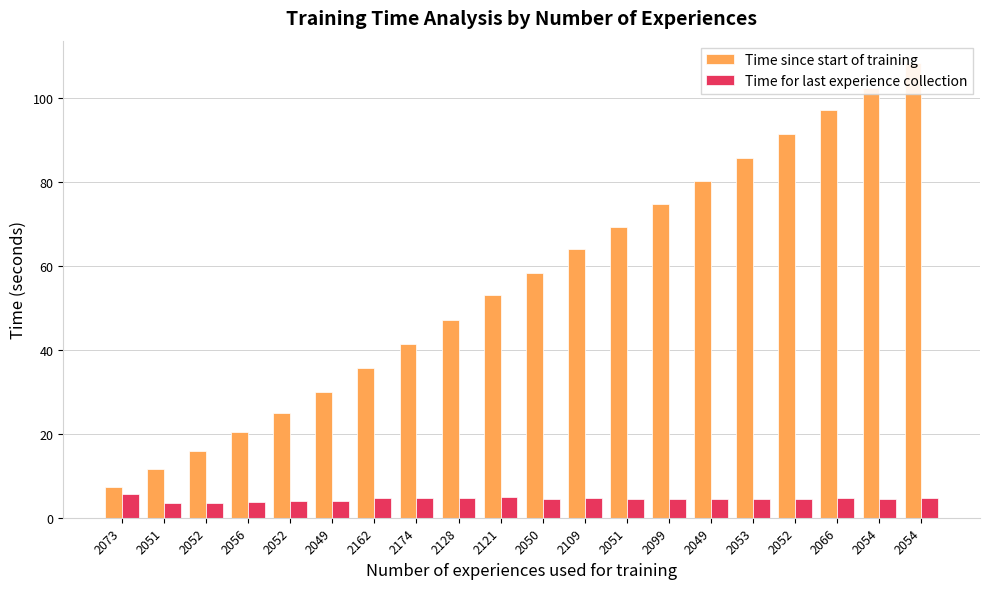

Rank the series at 2073 from lowest to highest value.

Time for last experience collection, Time since start of training